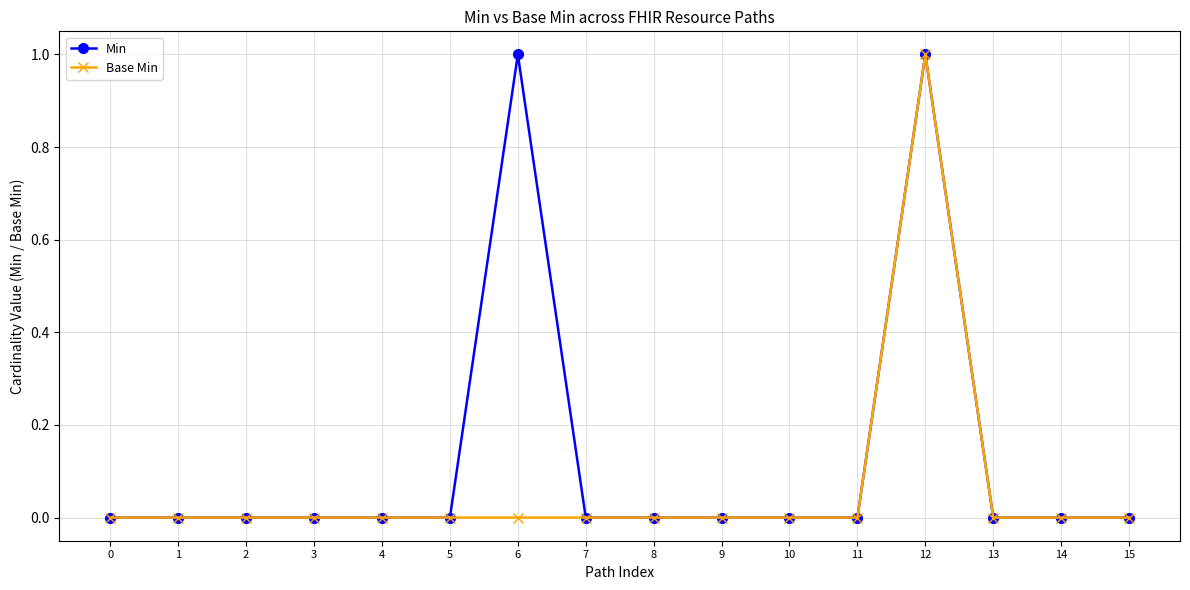

The Min series shows 0 at 2. True or false?

True